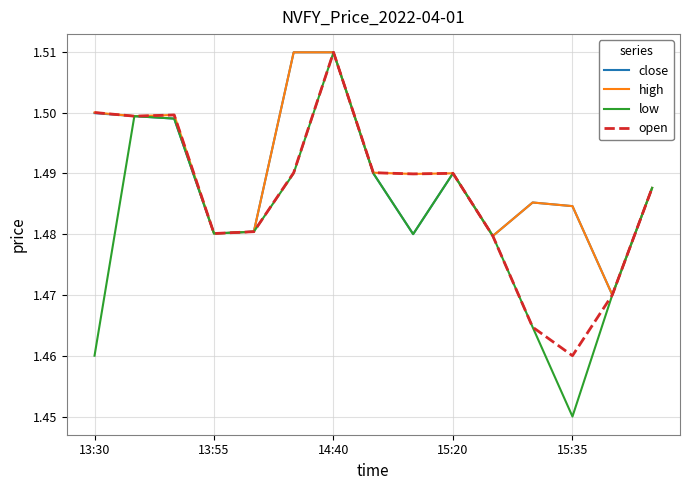

Is this an area chart (filled region under the line)?

No